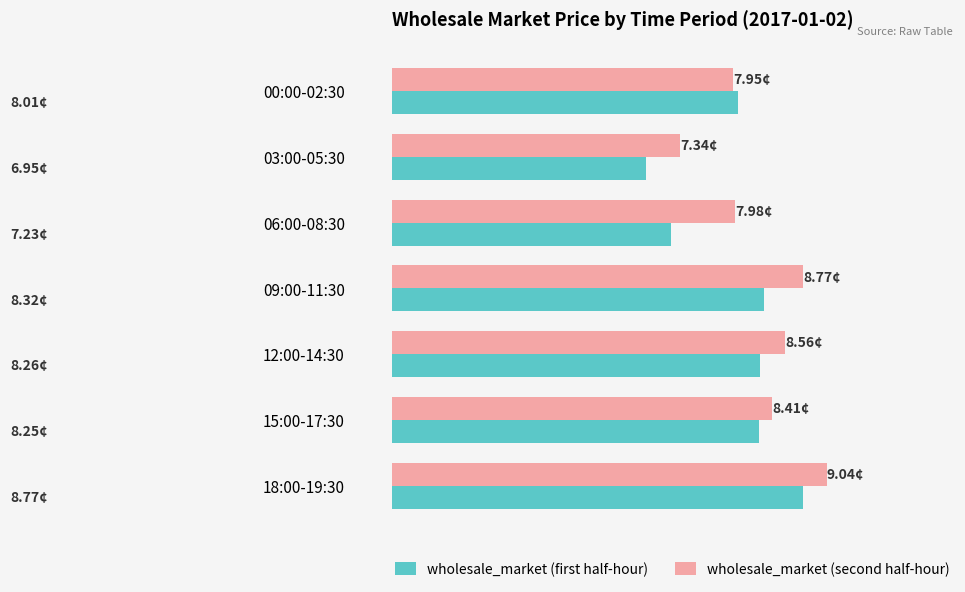

What are all the series names shown in the legend?

wholesale_market (first half-hour), wholesale_market (second half-hour)